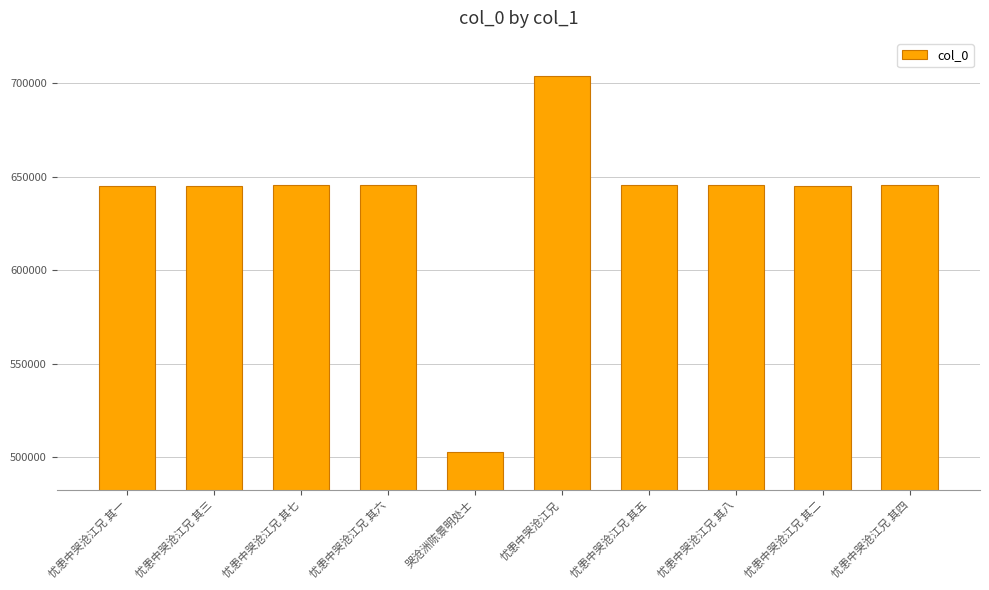

What is the smallest value displayed?

502583